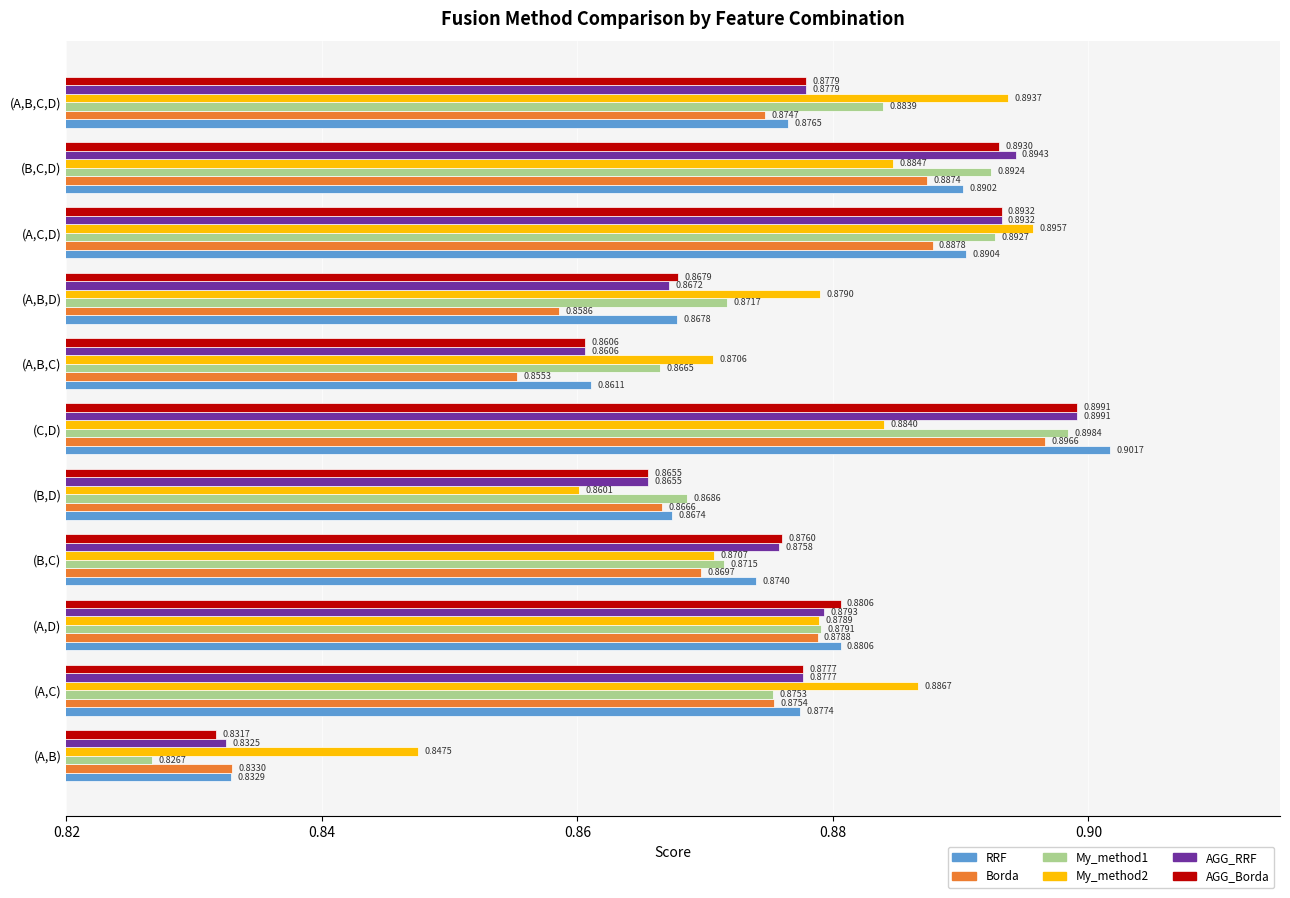

What is the difference between the maximum and minimum values in the My_method1 series?

0.1